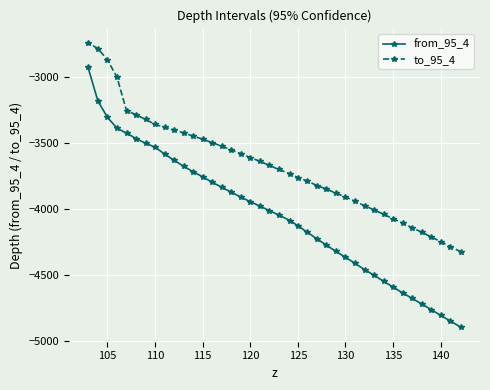

What is the average value of the from_95_4 series?

-4048